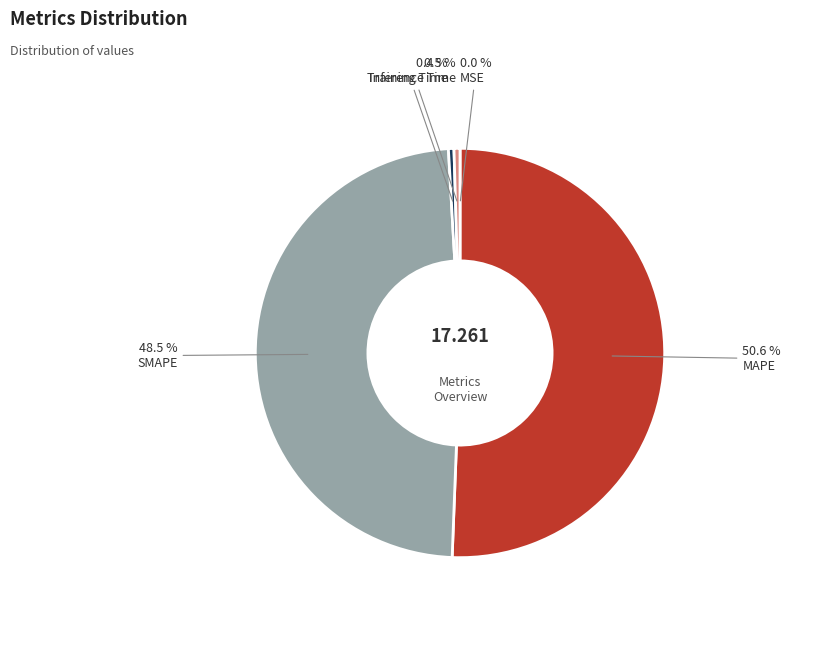

Is there a majority slice in this chart?

Yes